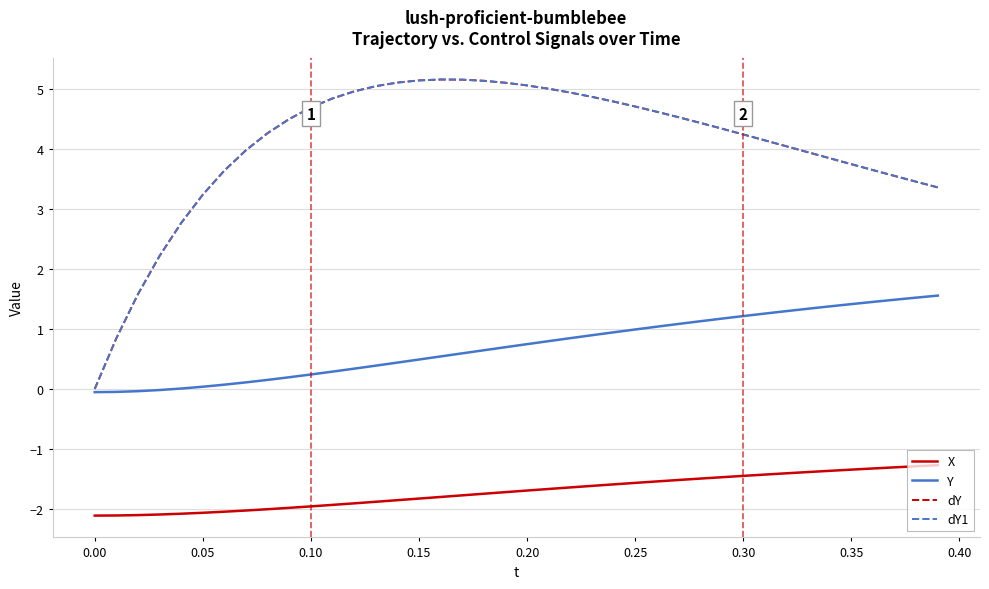

Does the chart have visible grid lines?

Yes